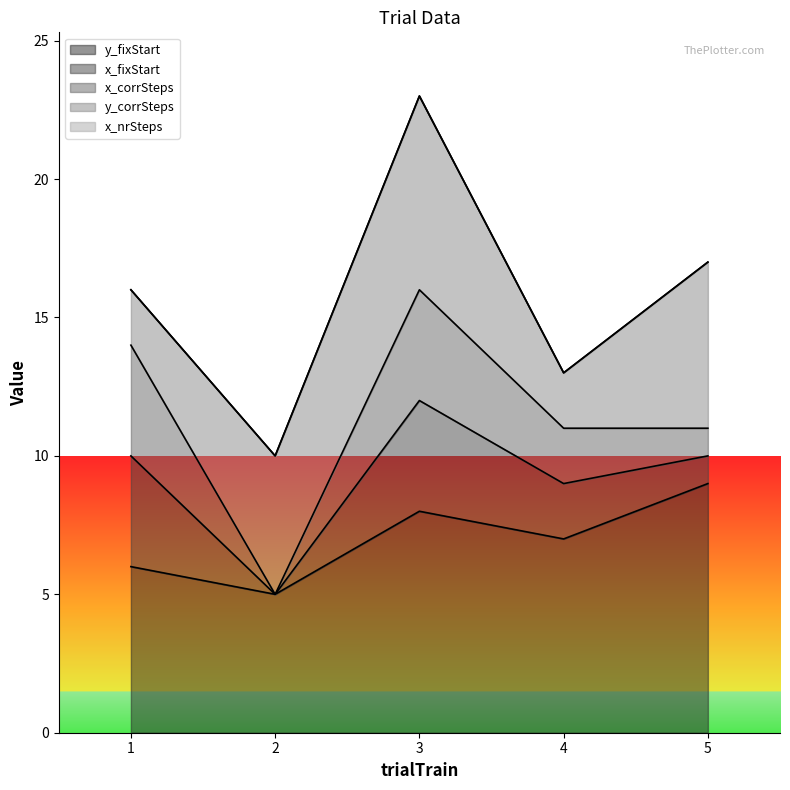

What is the sum of the y_corrSteps values at 4 and 5?

8